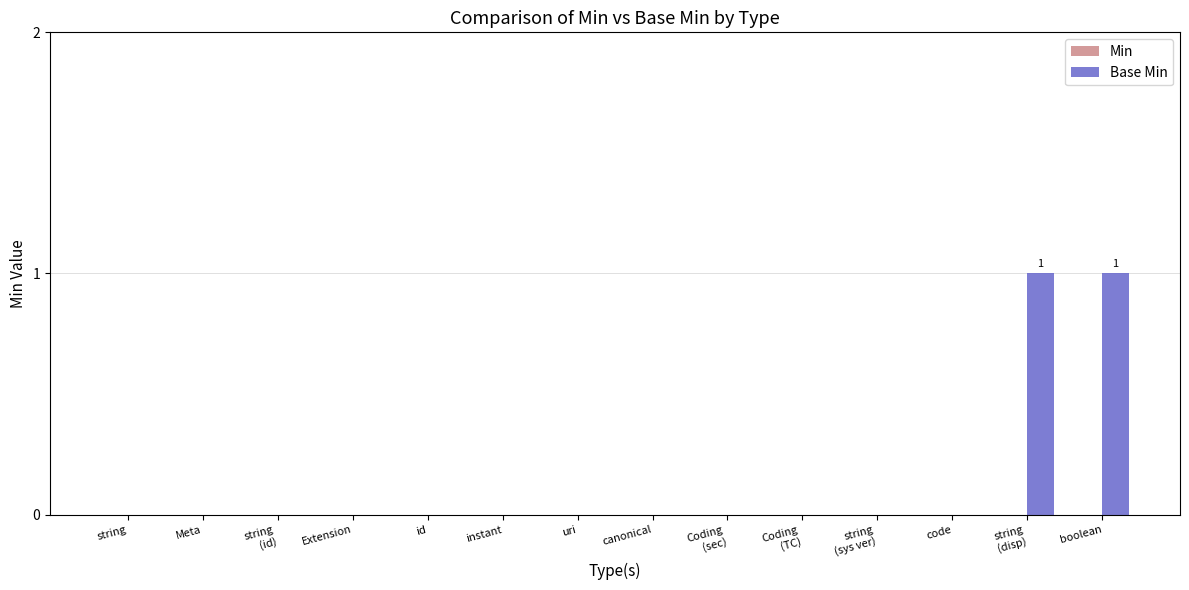

Which has a higher value, boolean or Meta?

boolean